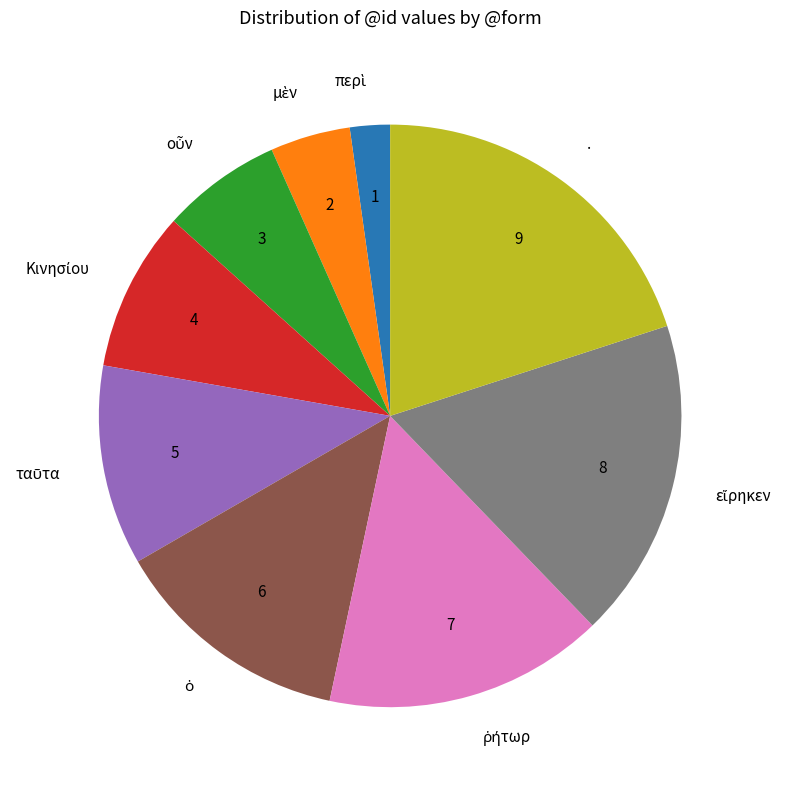

Does any single category account for the majority?

No